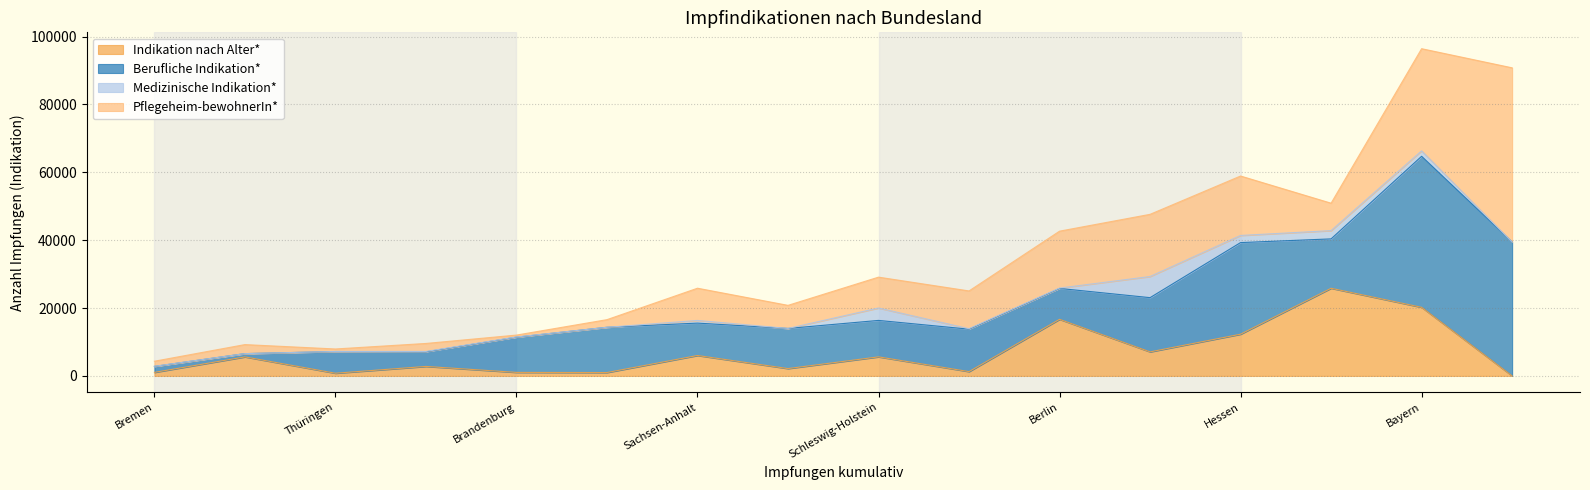

True or false: Indikation nach Alter* has a value of 8007 at Bayern.

False